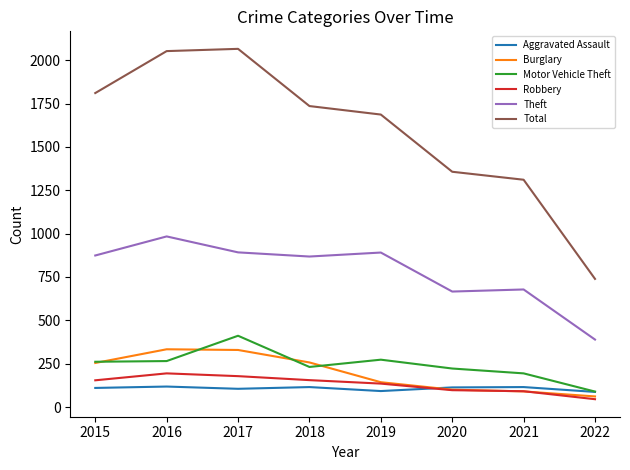

Between 2015 and 2021, which series saw the biggest shift?

Total